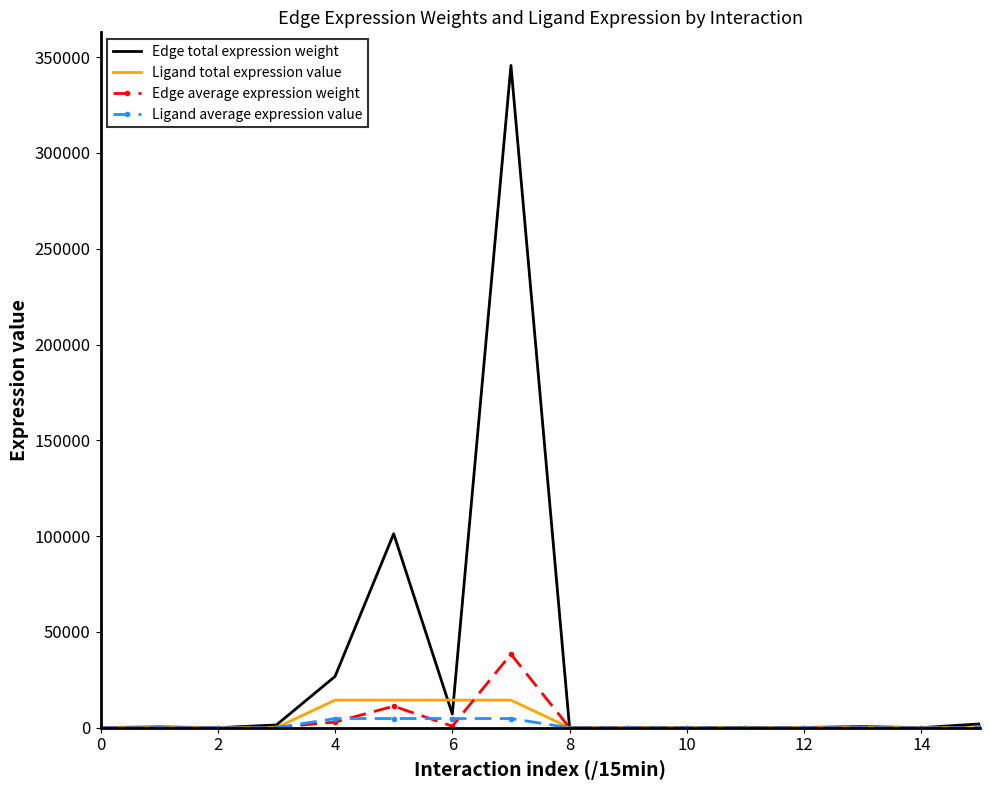

What is the maximum value shown in the chart?

345645.8